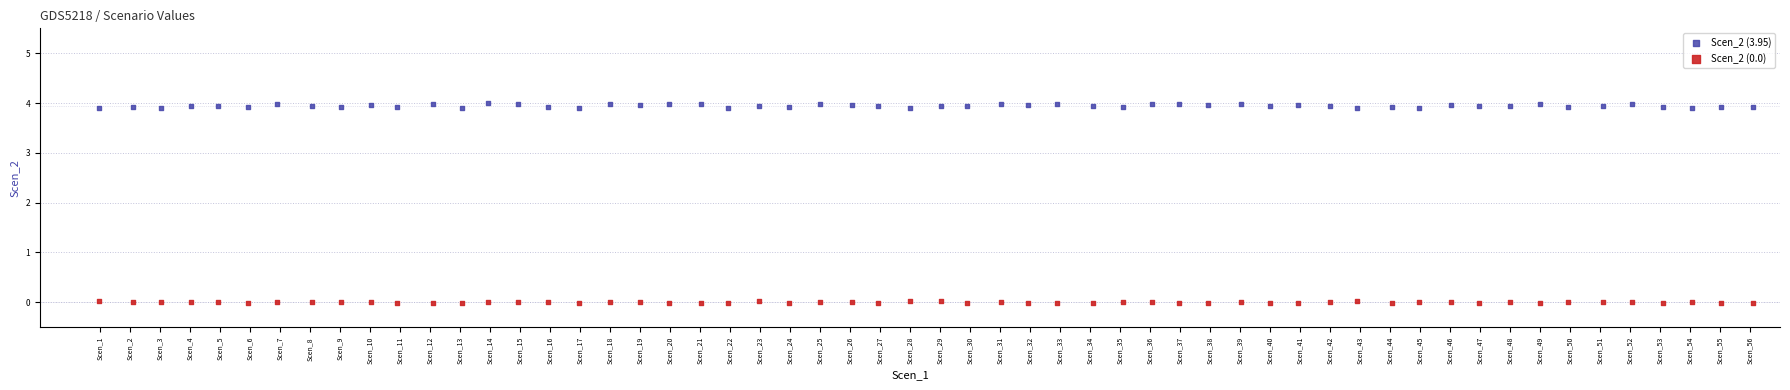

Across all data points, what is the range of Y values (max minus min)?

4.0